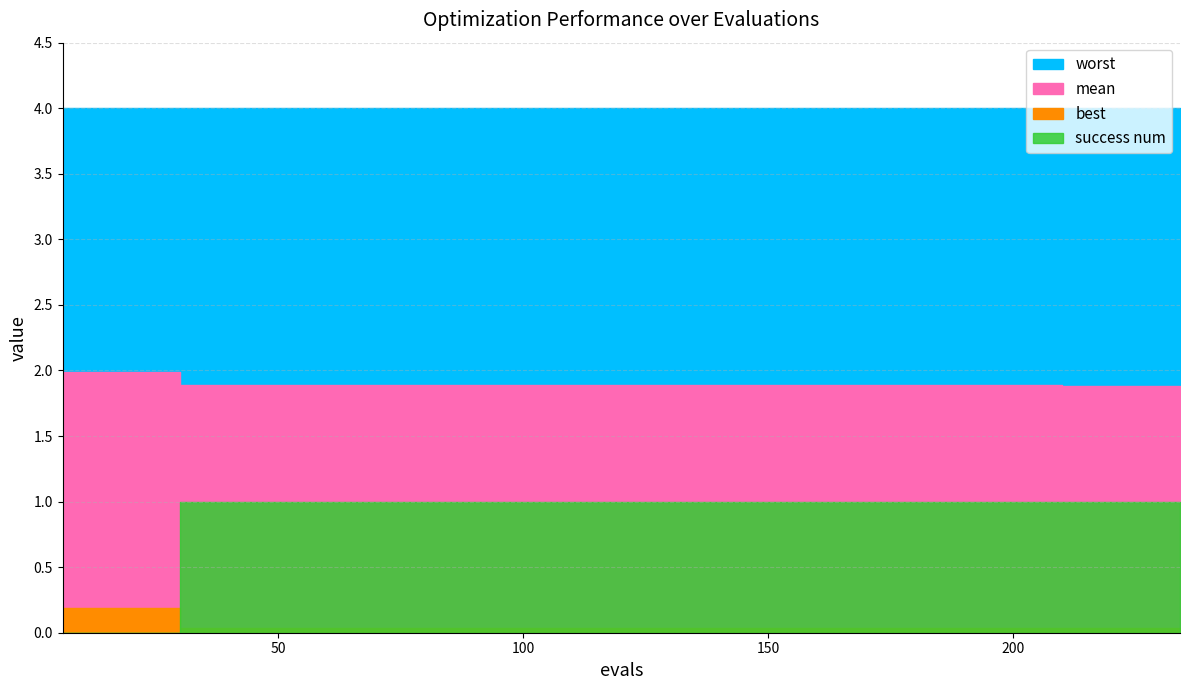

What are all the series names shown in the legend?

mean, best, worst, success num